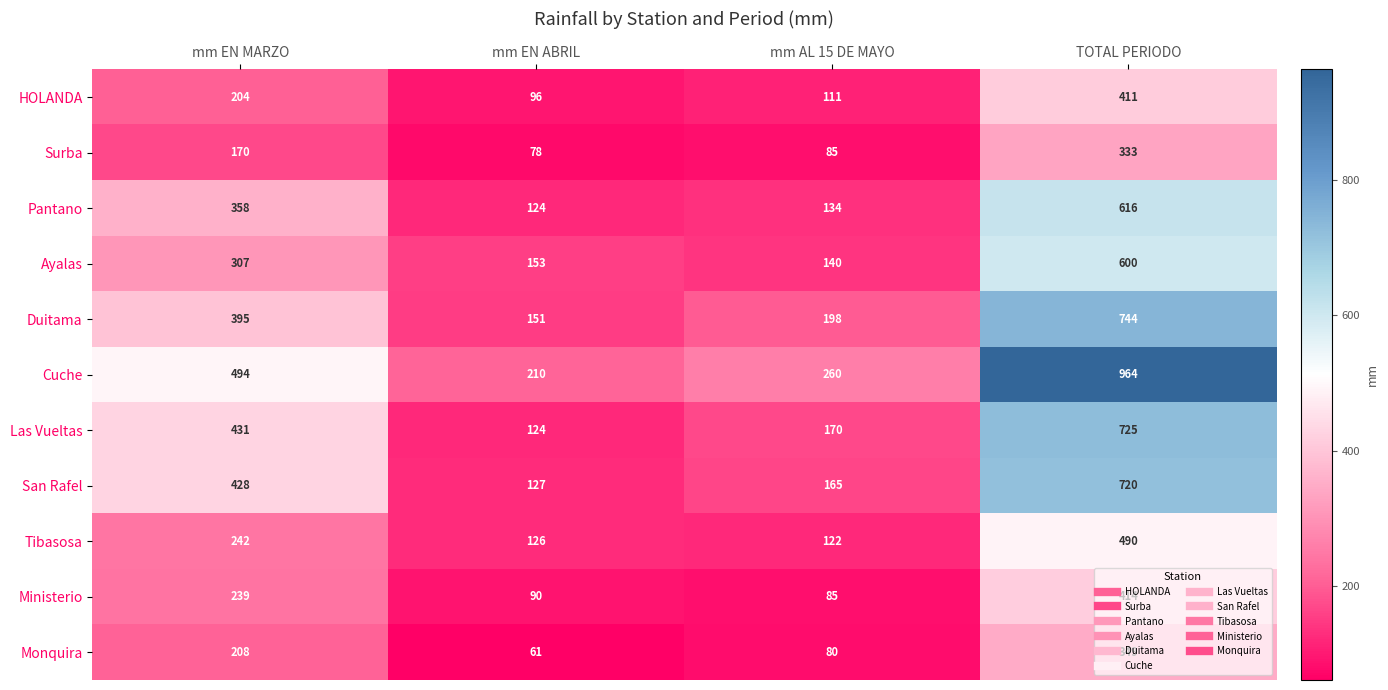

What is the difference between the highest and lowest values at TOTAL PERIODO?

631